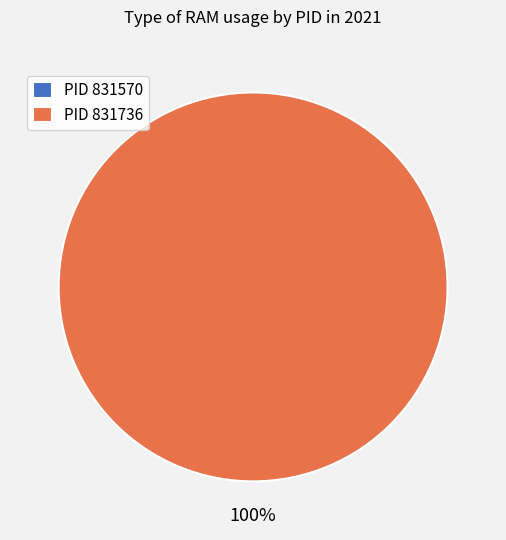

True or false: 831736 accounts for 99% of the total.

False